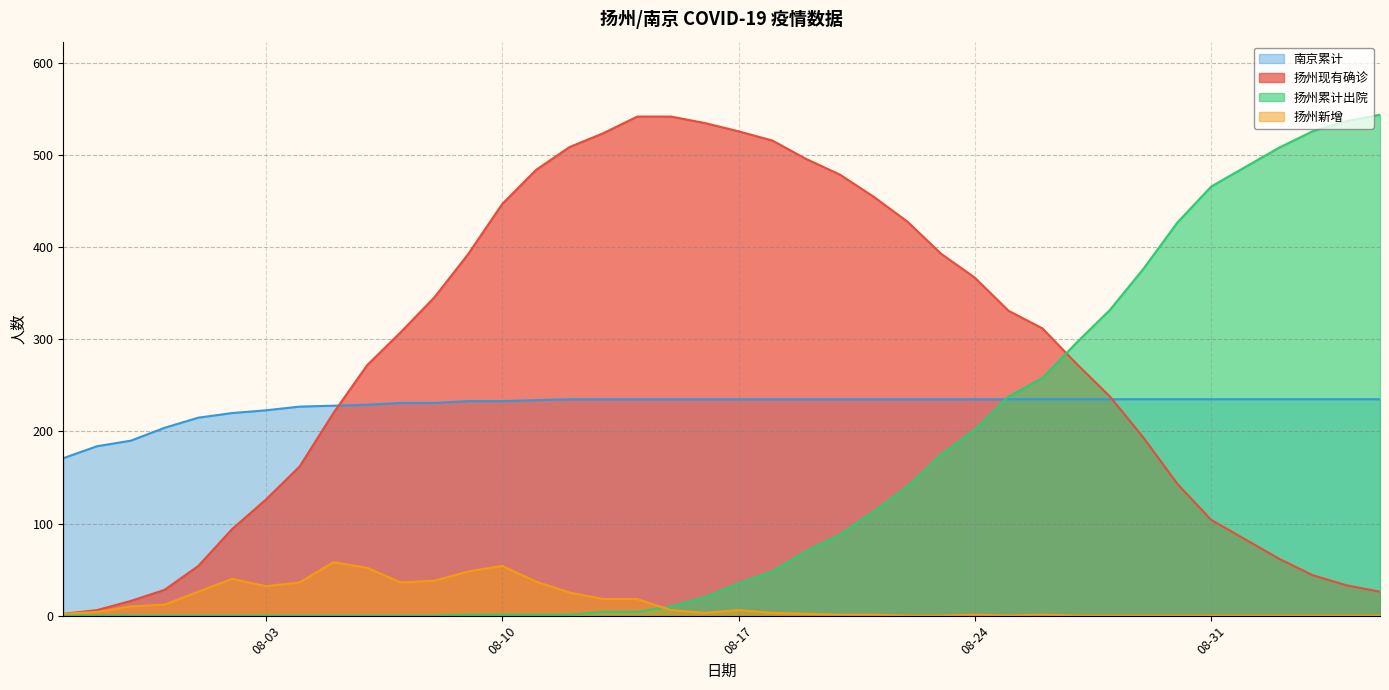

What is the difference between the maximum and minimum values in the 扬州新增 series?

58